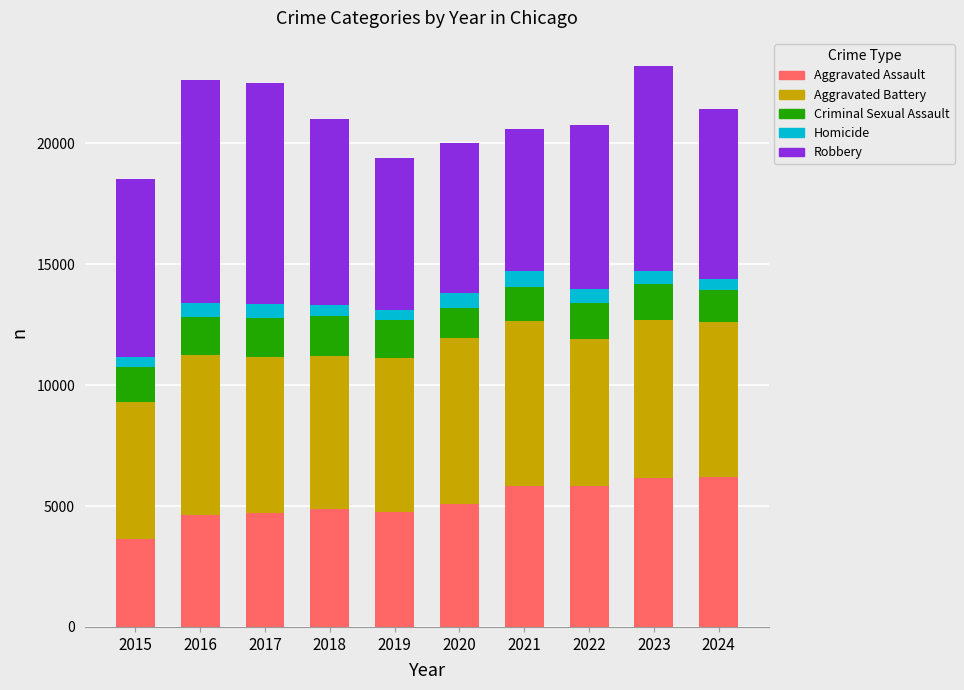

What is the highest value of the Aggravated Assault series?

6198